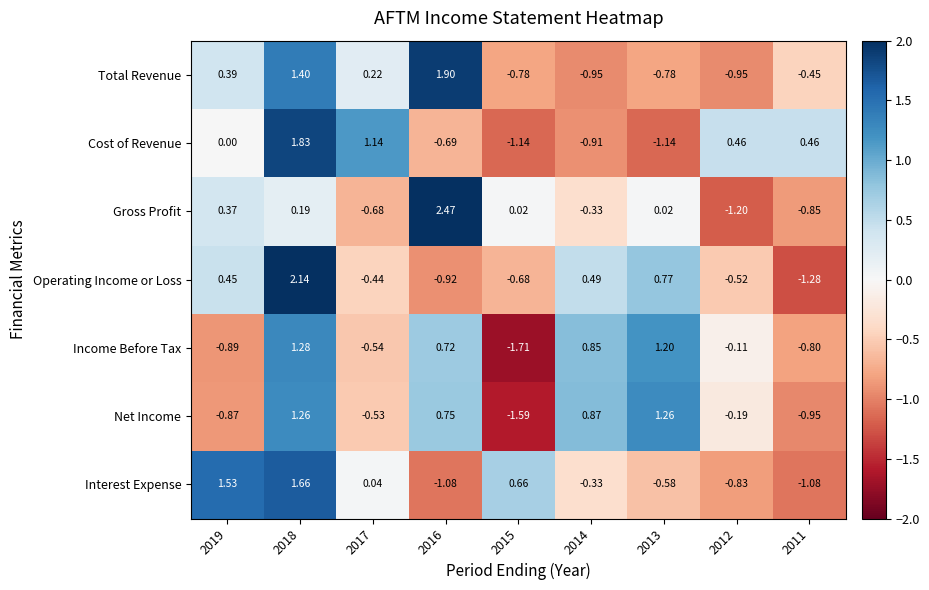

Rank the series at 2016 from highest to lowest value.

Gross Profit, Total Revenue, Net Income, Income Before Tax, Cost of Revenue, Operating Income or Loss, Interest Expense